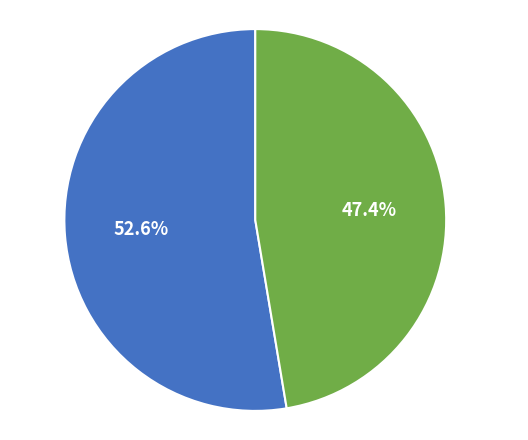

How many segments does this pie chart have?

2